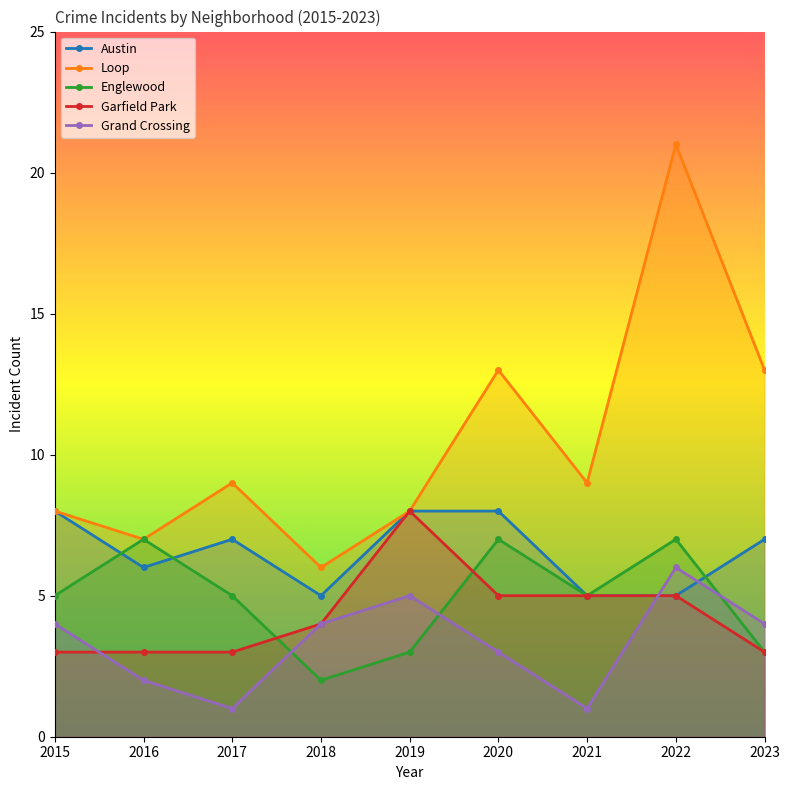

At which label is Loop closest to 13?

2020